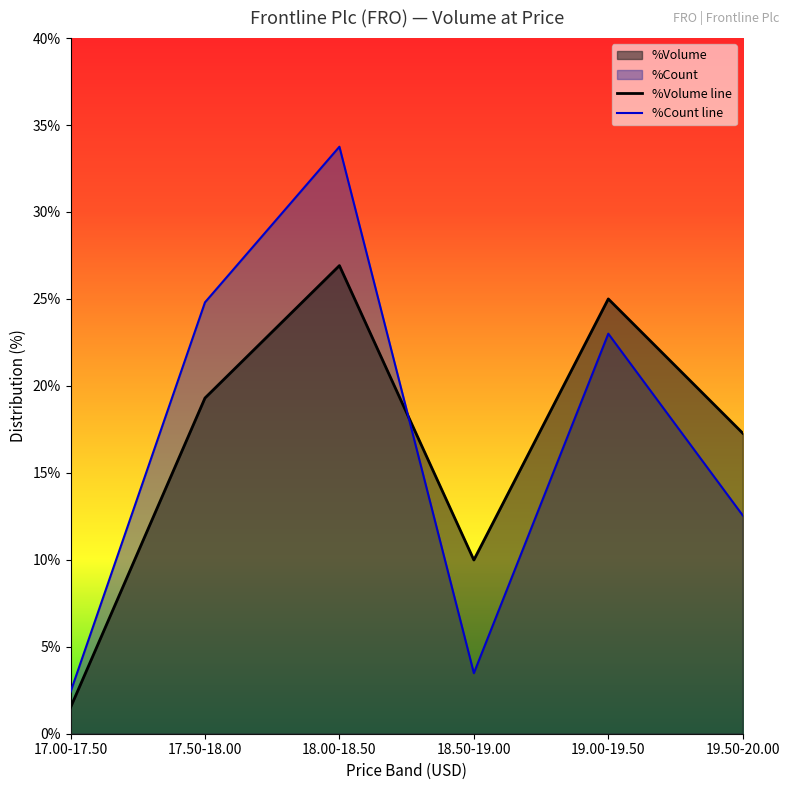

What is the sum of the %Volume line values at 17.50-18.00 and 18.00-18.50?

46.2